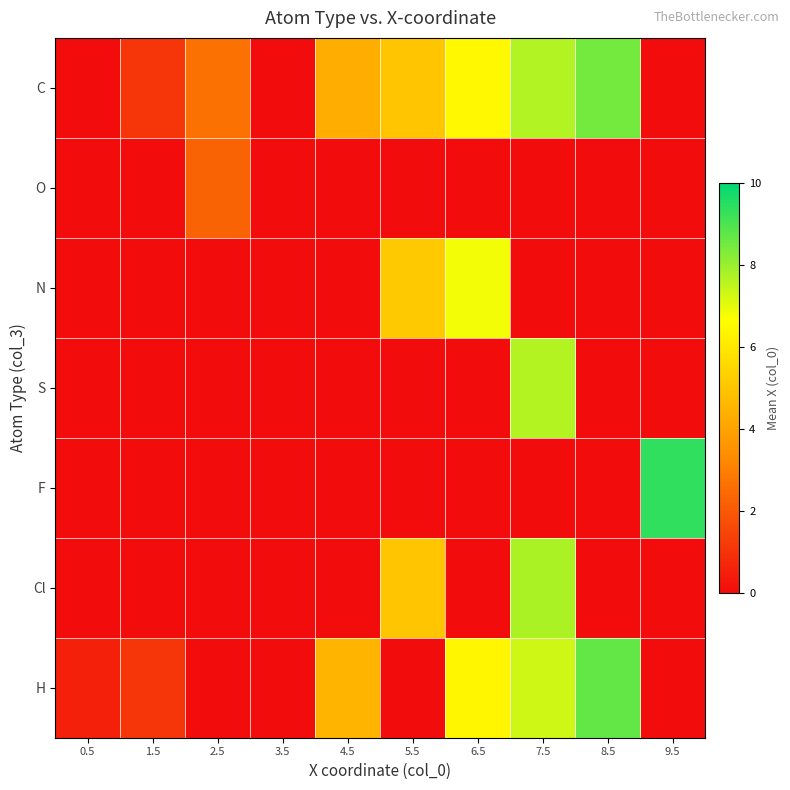

Reading right to left, transcribe all the data shown in this chart.

C: 9.5=0.0	8.5=8.4	7.5=7.7	6.5=6.5	5.5=5.0	4.5=4.3	3.5=0.0	2.5=2.7	1.5=1.1	0.5=0.0
O: 9.5=0.0	8.5=0.0	7.5=0.0	6.5=0.0	5.5=0.0	4.5=0.0	3.5=0.0	2.5=2.3	1.5=0.0	0.5=0.0
N: 9.5=0.0	8.5=0.0	7.5=0.0	6.5=6.8	5.5=5.1	4.5=0.0	3.5=0.0	2.5=0.0	1.5=0.0	0.5=0.0
S: 9.5=0.0	8.5=0.0	7.5=7.6	6.5=0.0	5.5=0.0	4.5=0.0	3.5=0.0	2.5=0.0	1.5=0.0	0.5=0.0
F: 9.5=9.4	8.5=0.0	7.5=0.0	6.5=0.0	5.5=0.0	4.5=0.0	3.5=0.0	2.5=0.0	1.5=0.0	0.5=0.0
Cl: 9.5=0.0	8.5=0.0	7.5=7.7	6.5=0.0	5.5=5.0	4.5=0.0	3.5=0.0	2.5=0.0	1.5=0.0	0.5=0.0
H: 9.5=0.0	8.5=8.7	7.5=7.3	6.5=6.4	5.5=0.0	4.5=4.5	3.5=0.0	2.5=0.0	1.5=1.1	0.5=0.5